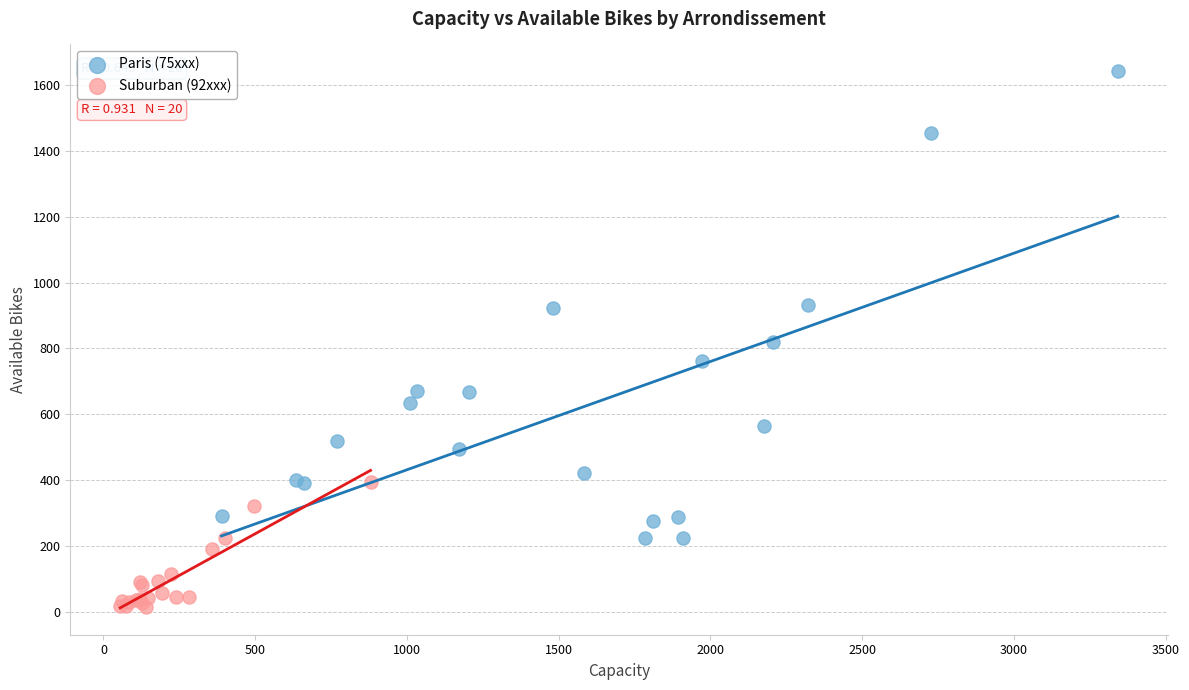

Which series reaches the minimum Y coordinate?

Suburban (92xxx)